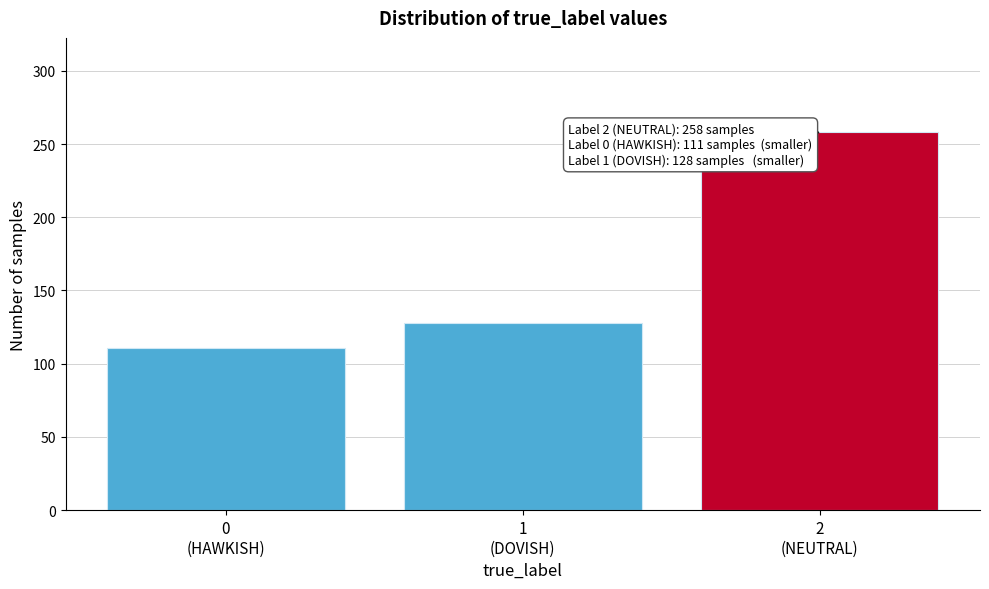

Reading left to right, transcribe all the data shown in this chart.

111	128	258